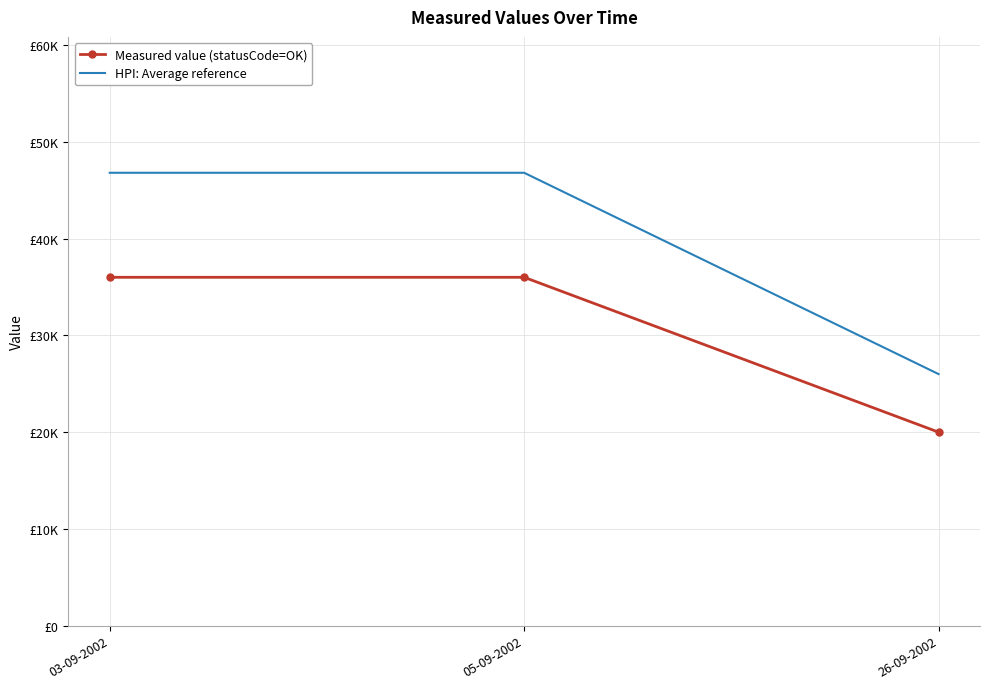

What are all the series names shown in the legend?

Measured value (statusCode=OK), HPI: Average reference